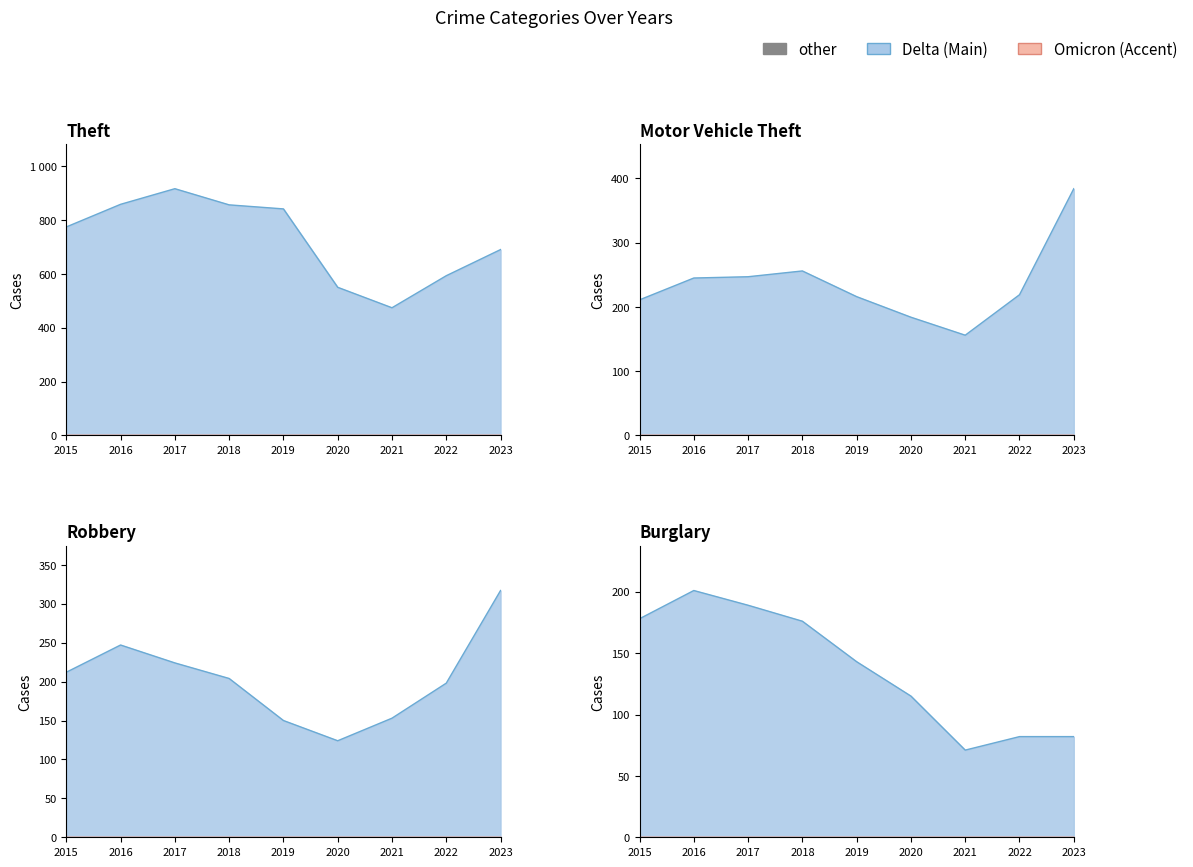

What is the sum of all Theft values?

6552